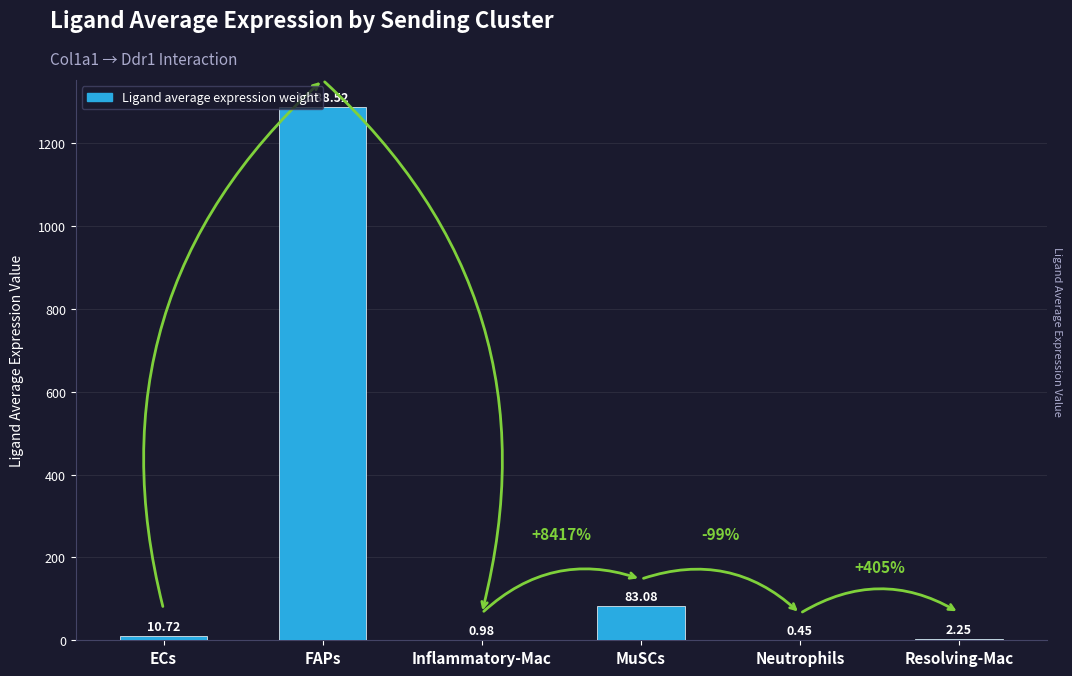

Which has a higher value, Neutrophils or ECs?

ECs